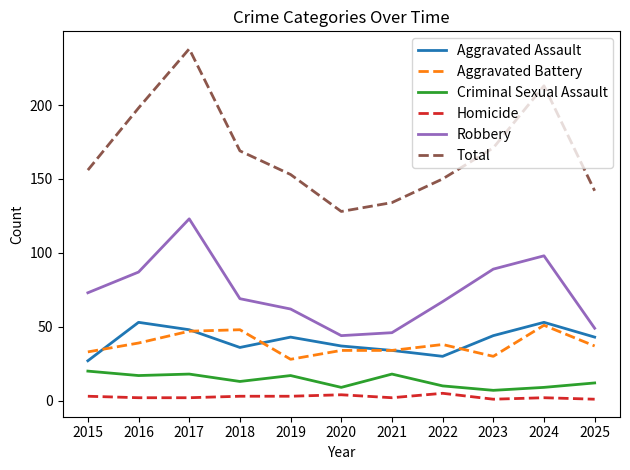

The value of Criminal Sexual Assault at 2017 is 32. True or false?

False